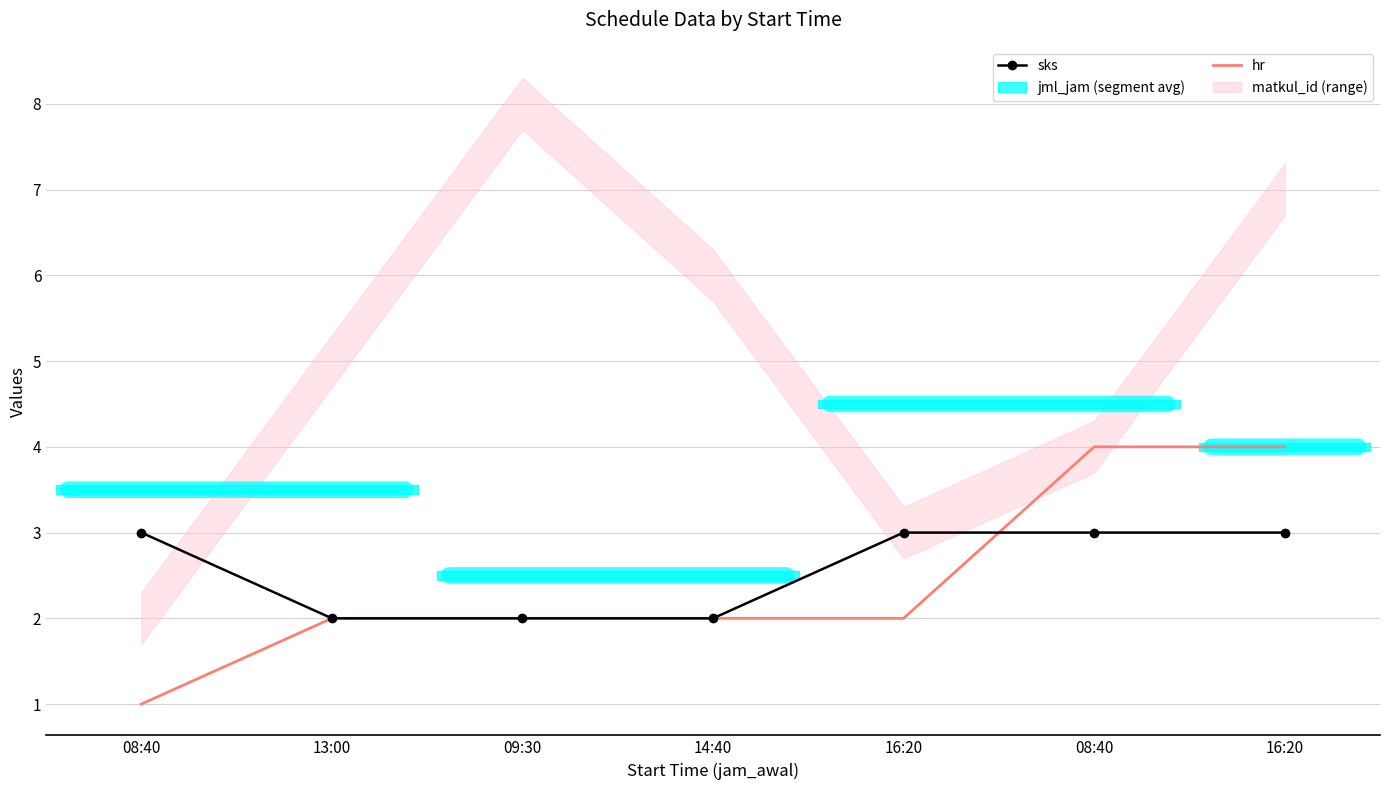

At which category is the sum across all series the highest?

08:40